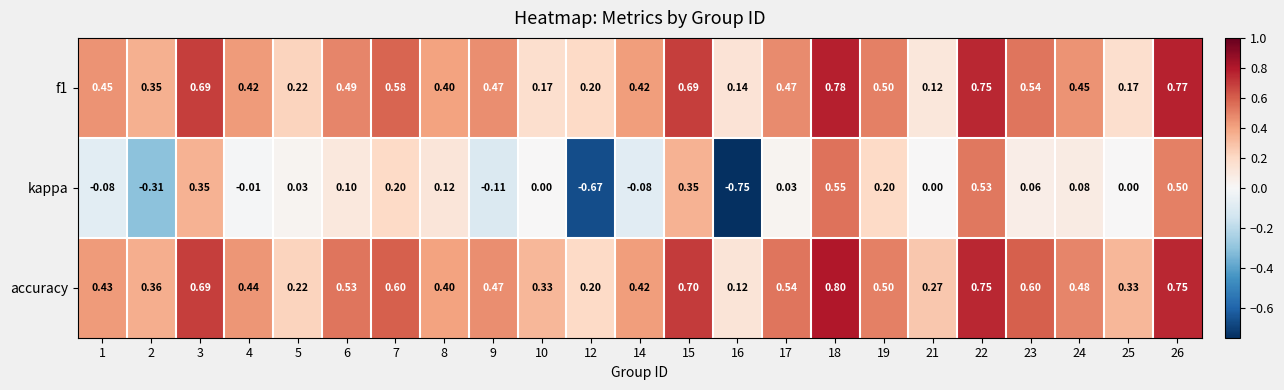

Which series has the largest total across all categories?

accuracy